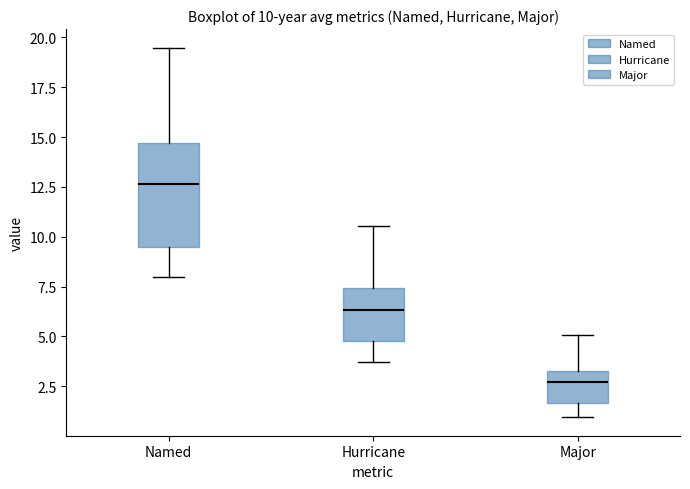

Which box has the highest median line?

Named